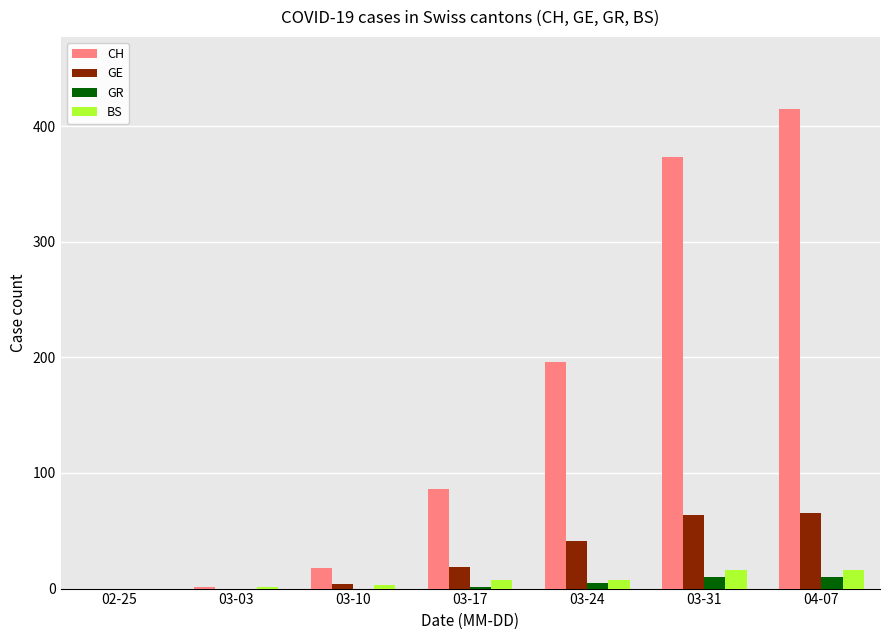

The BS series shows 3 at 03-10. True or false?

True